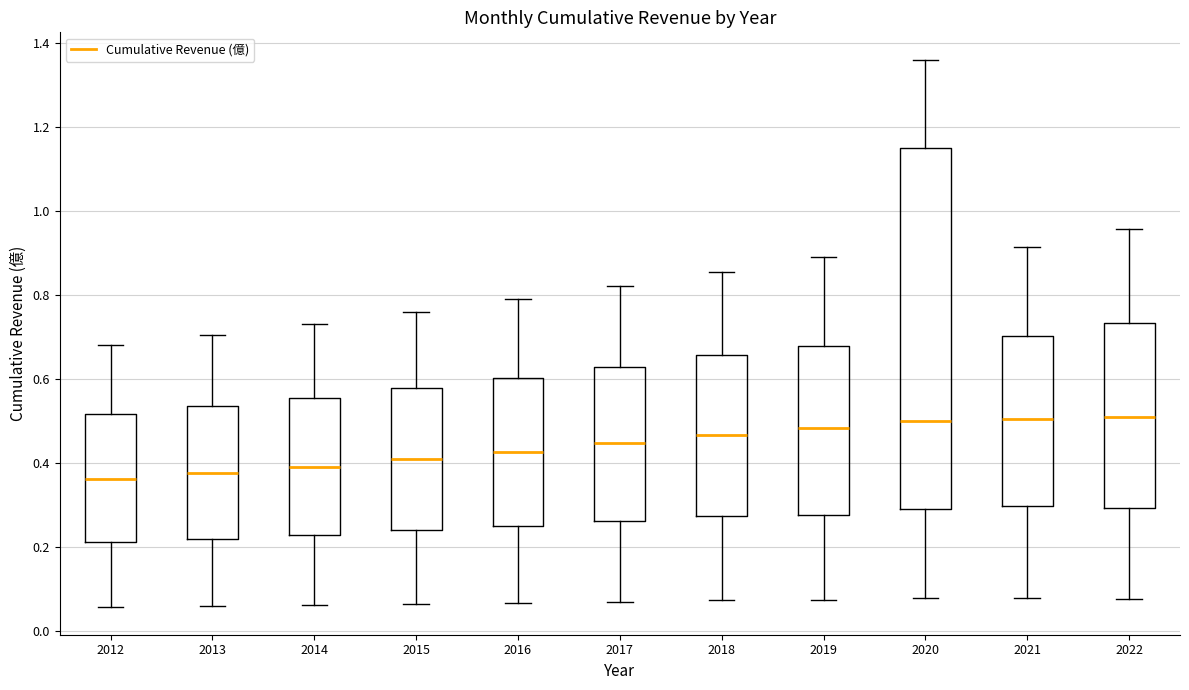

Reading left to right, transcribe this box plot: for each box, give where its median line is, the range the box spans, and where its two whiskers end, as read against the y-axis. The values are not printed on the chart, so give them approximately, as read against the axis.

2012: median 0.36, box 0.22 to 0.52, whiskers 0.06 to 0.68
2013: median 0.38, box 0.22 to 0.54, whiskers 0.06 to 0.70
2014: median 0.40, box 0.22 to 0.56, whiskers 0.06 to 0.74
2015: median 0.40, box 0.24 to 0.58, whiskers 0.06 to 0.76
2016: median 0.42, box 0.26 to 0.60, whiskers 0.06 to 0.78
2017: median 0.44, box 0.26 to 0.62, whiskers 0.06 to 0.82
2018: median 0.46, box 0.28 to 0.66, whiskers 0.08 to 0.86
2019: median 0.48, box 0.28 to 0.68, whiskers 0.08 to 0.90
2020: median 0.50, box 0.28 to 1.16, whiskers 0.08 to 1.36
2021: median 0.50, box 0.30 to 0.70, whiskers 0.08 to 0.92
2022: median 0.50, box 0.30 to 0.74, whiskers 0.08 to 0.96